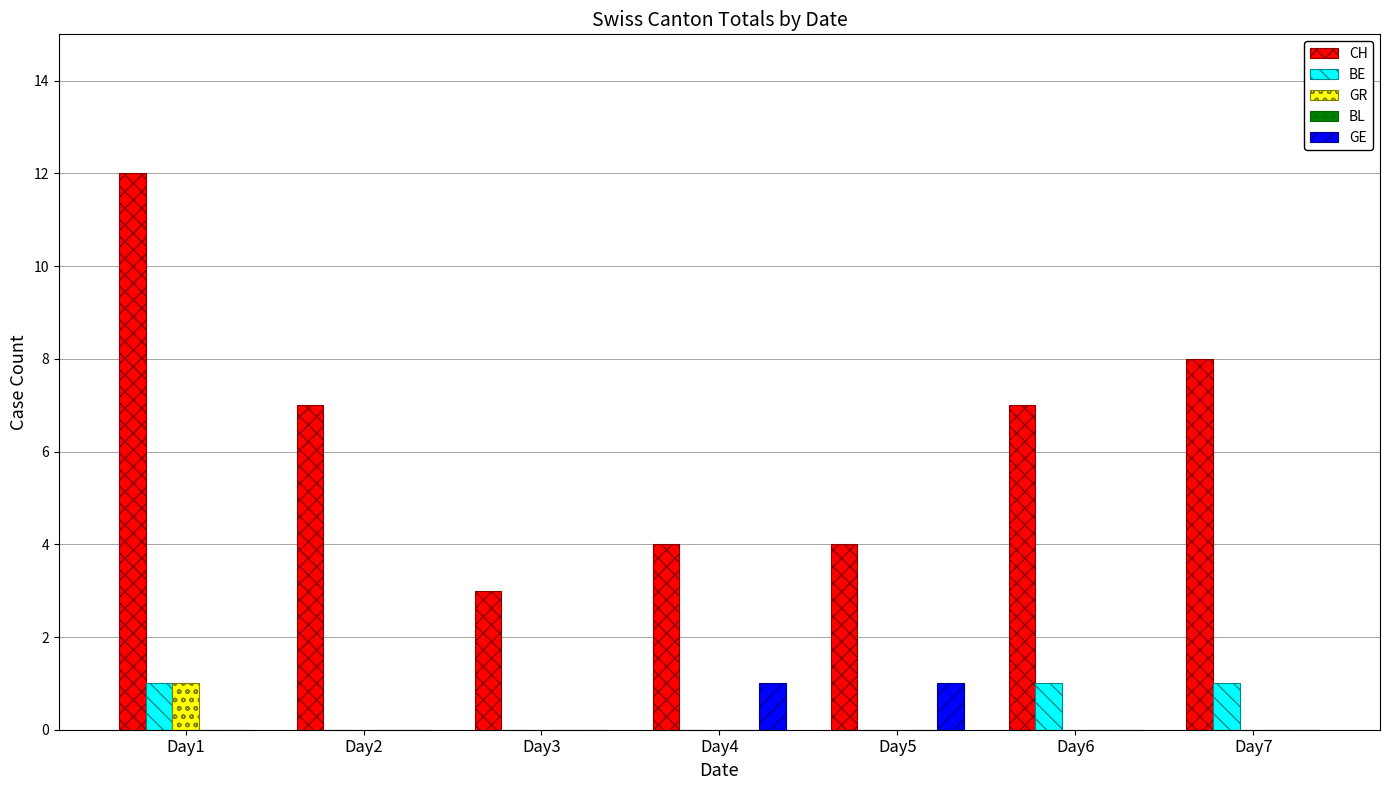

The value of GR at Day4 is 0. True or false?

True